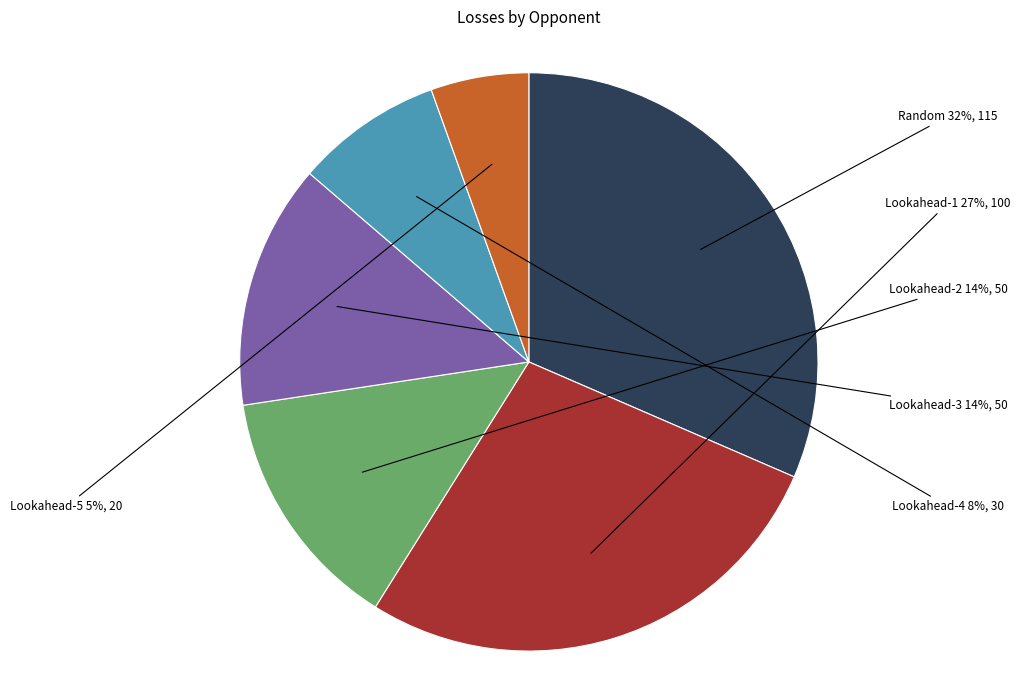

To the nearest percent, what is the average slice percentage?

17%